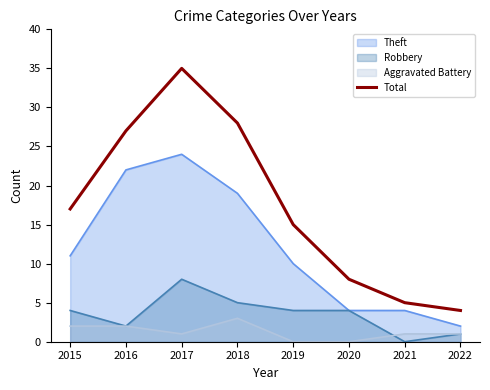

The value at 2017 is 35. True or false?

True